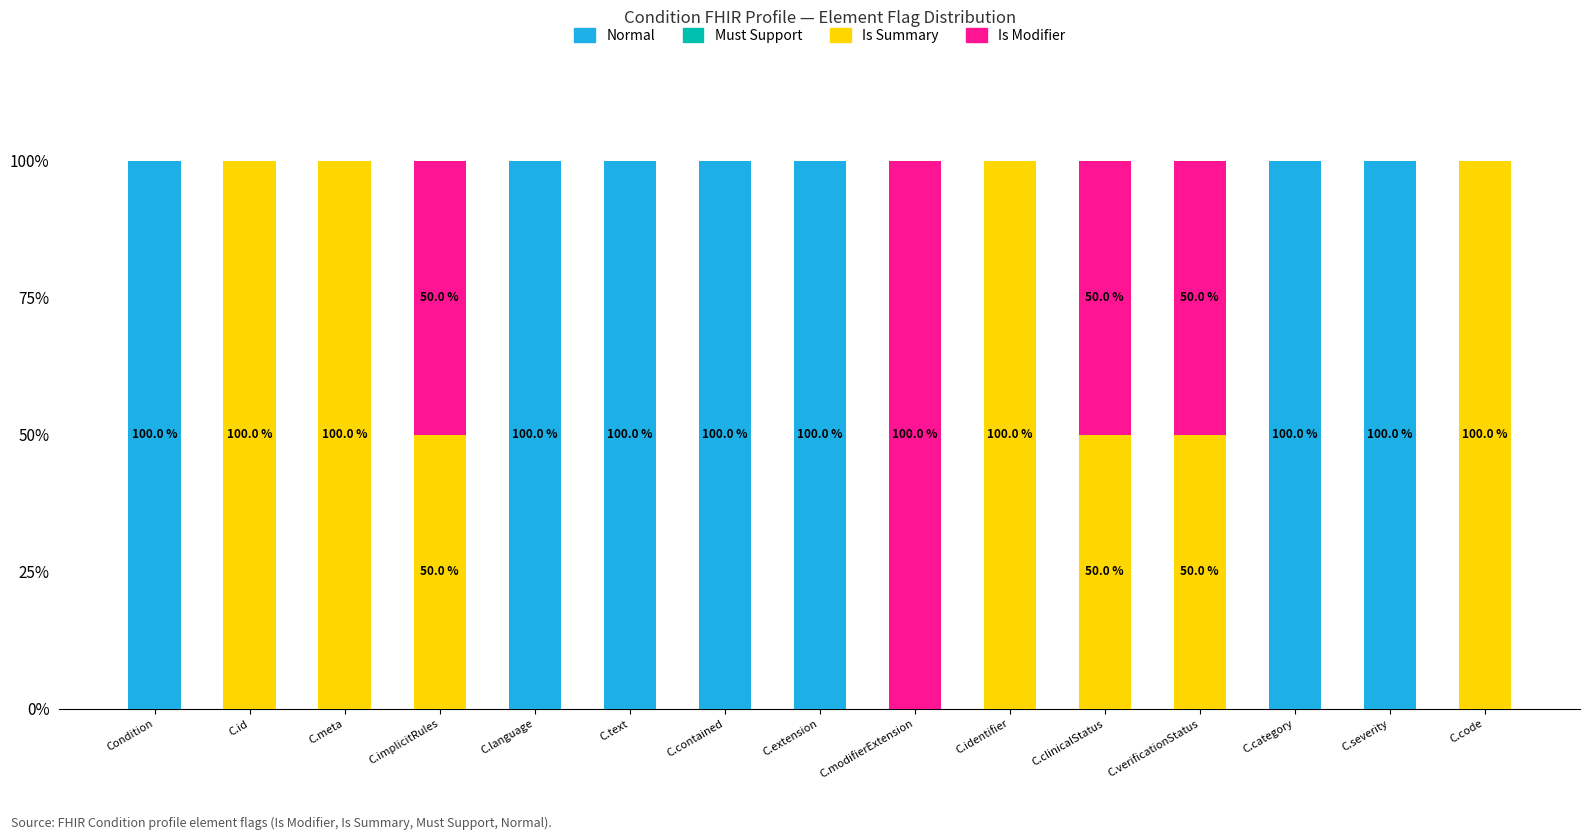

What is the highest value of the Normal series?

100